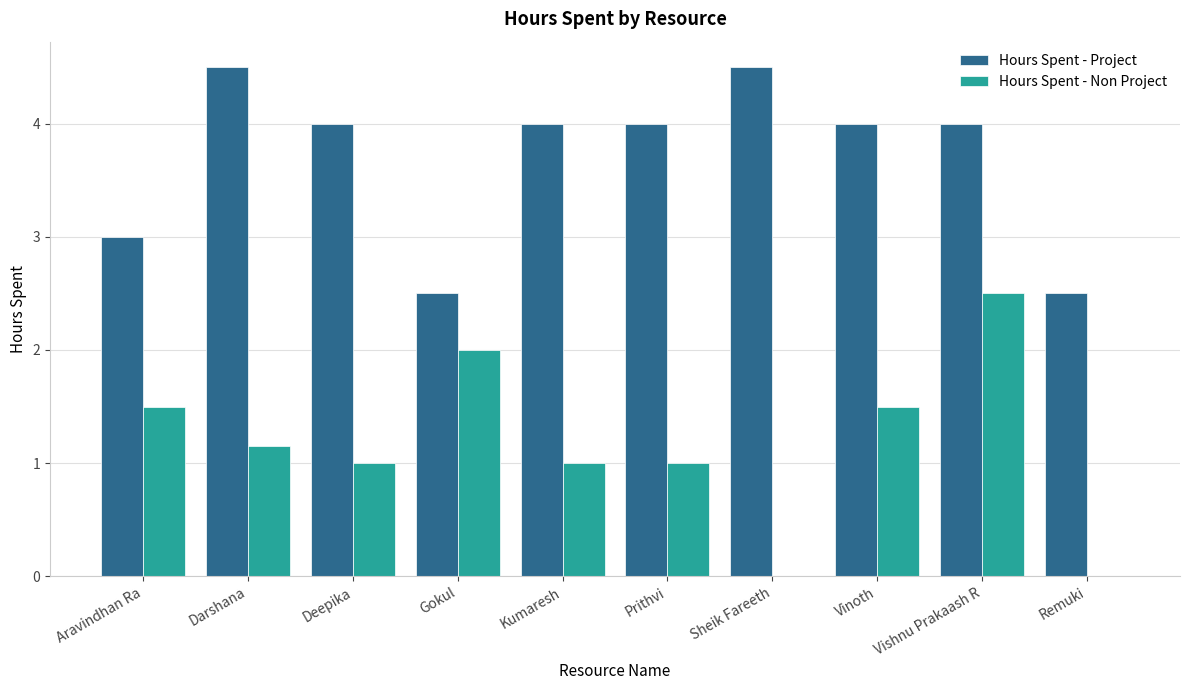

Which series changed the most between Vinoth and Vishnu Prakaash R?

Hours Spent - Non Project